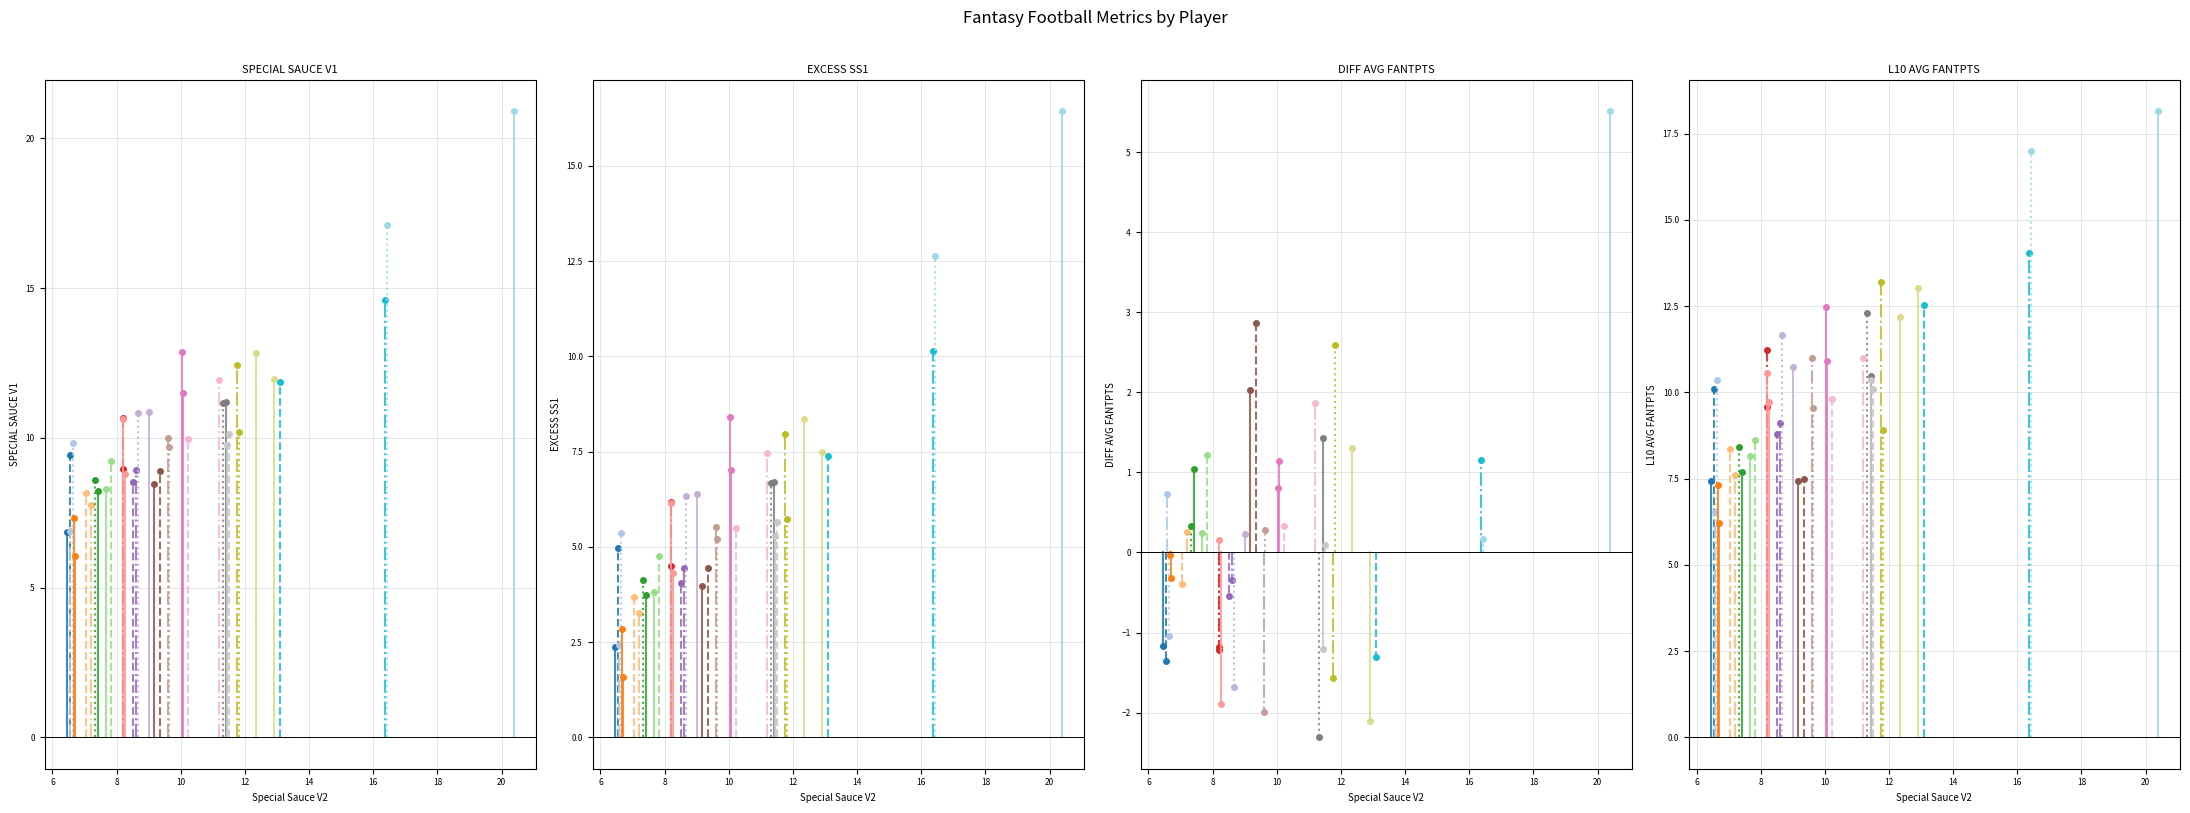

What position from the left is DAVANTE ADAMS?

2